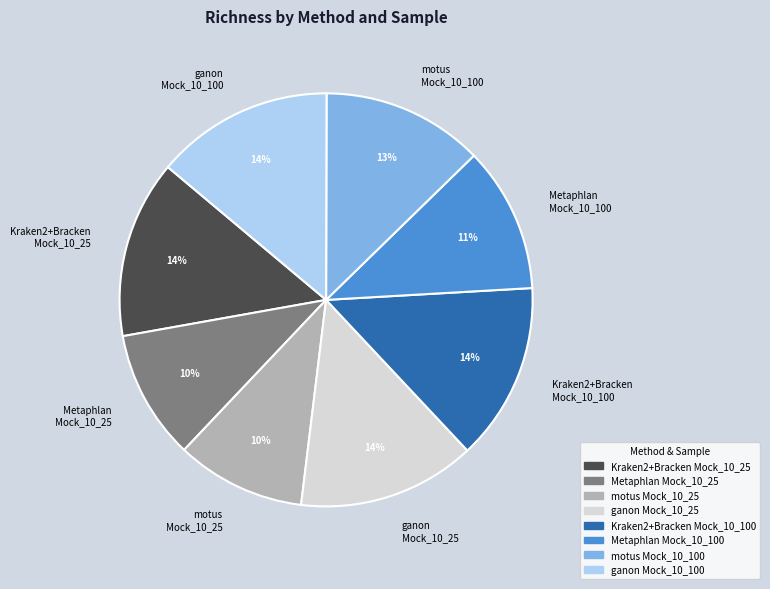

Which has a higher value, ganon Mock_10_100 or motus Mock_10_25?

ganon Mock_10_100